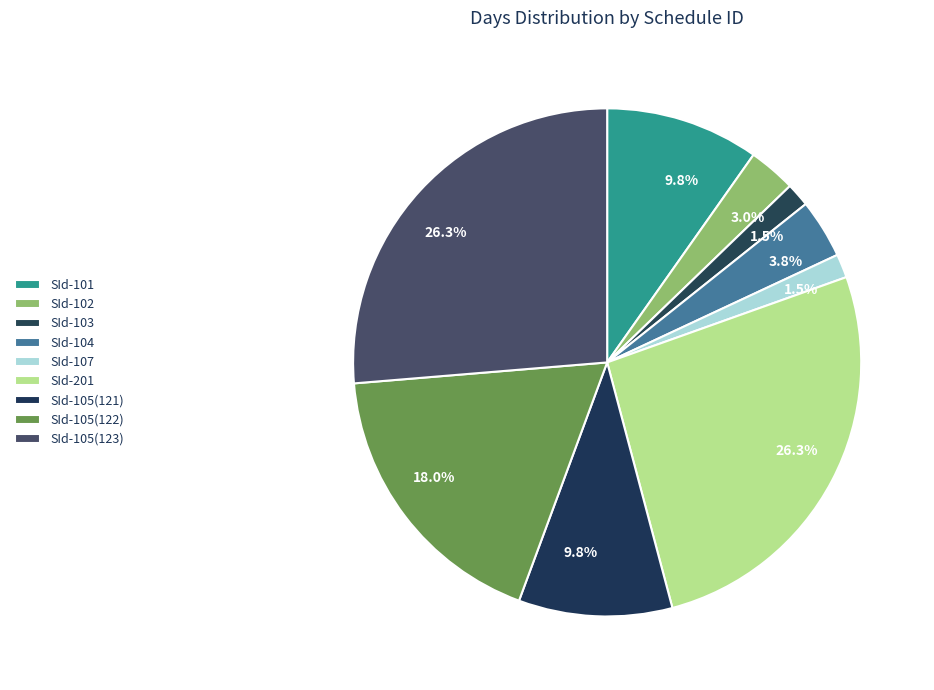

To the nearest percent, what portion does SId-107 represent?

2%